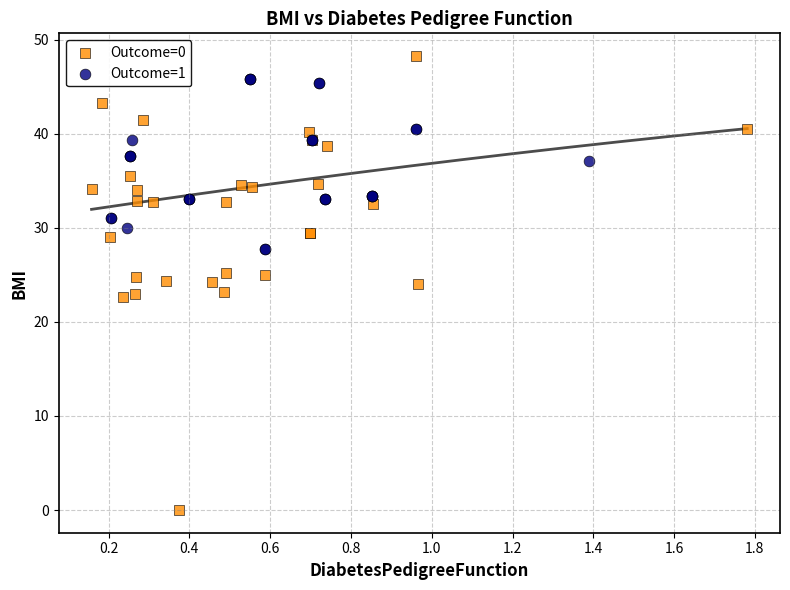

Which series has the widest spread of Y values?

Outcome=0